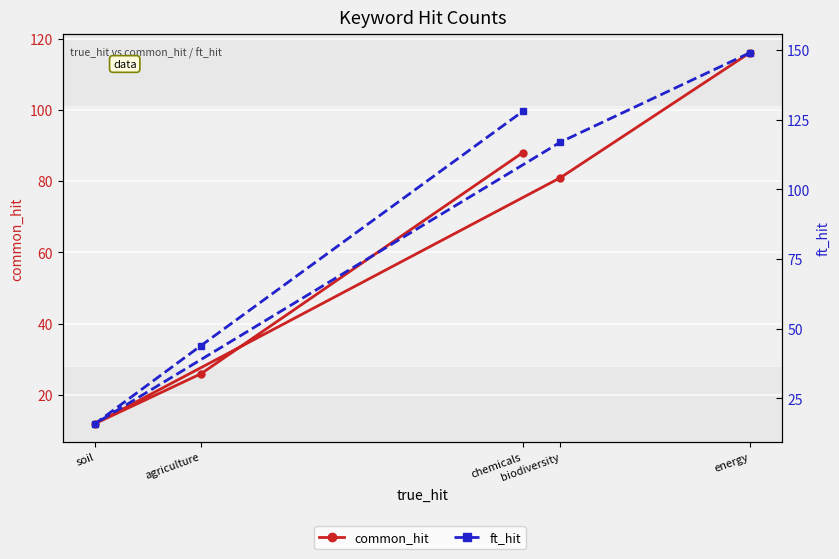

What is the spread (max minus min) of values at biodiversity?

36